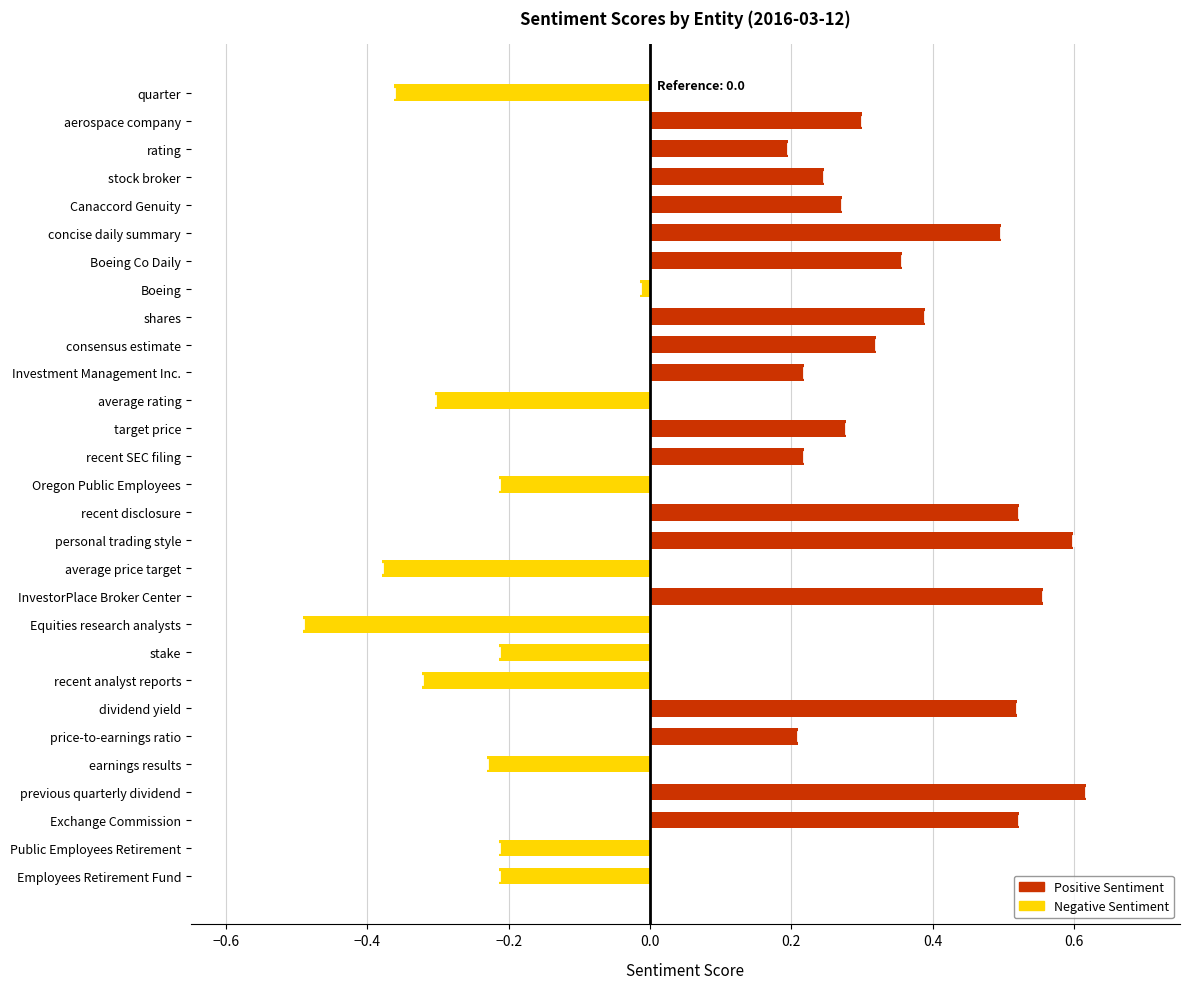

What is the difference between the maximum and minimum values?

1.1